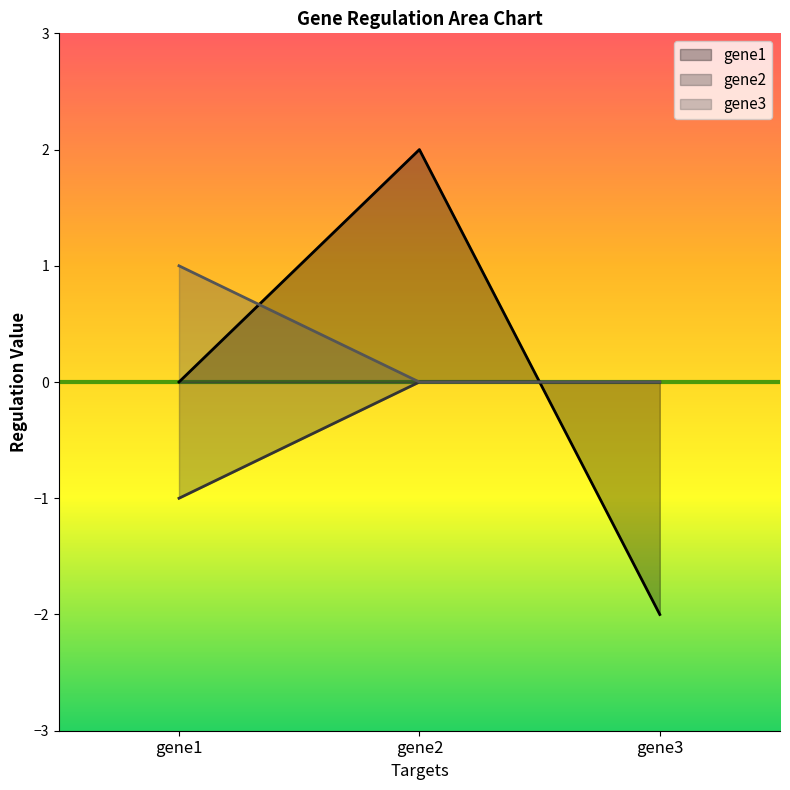

List the labels in order of gene2 value, largest first.

gene2, gene3, gene1